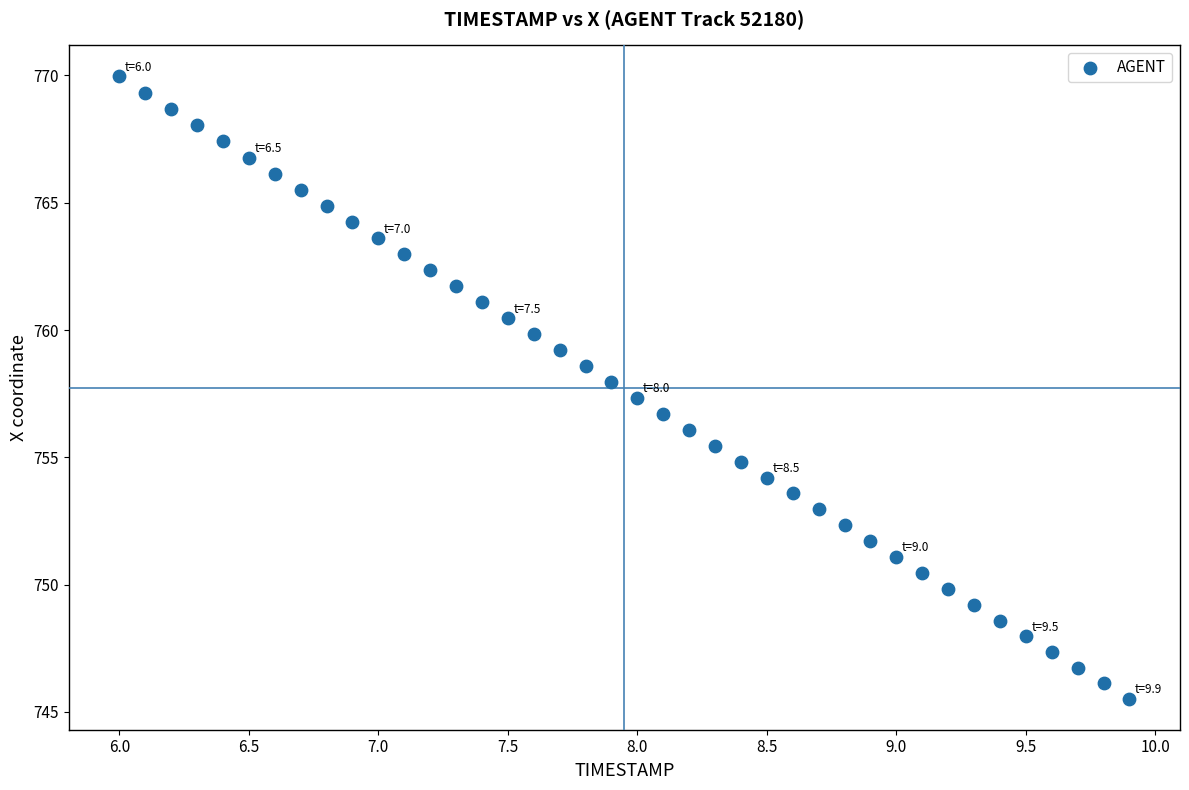

What is the range of X values (max minus min)?

3.9